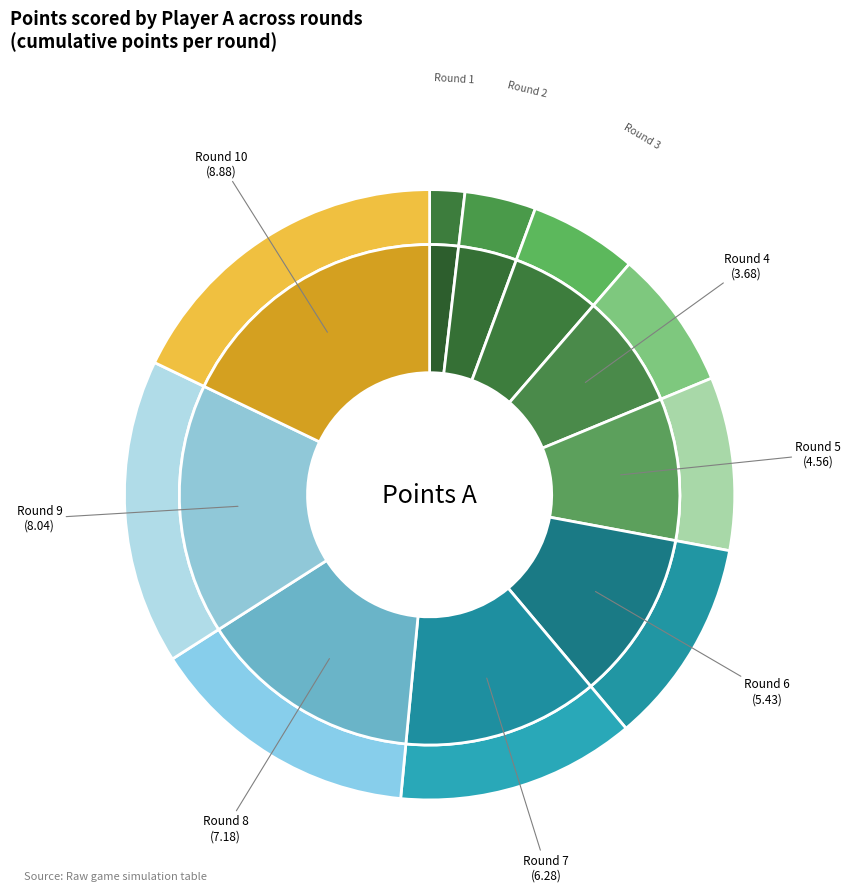

True or false: Round 6 accounts for 11% of the total.

True